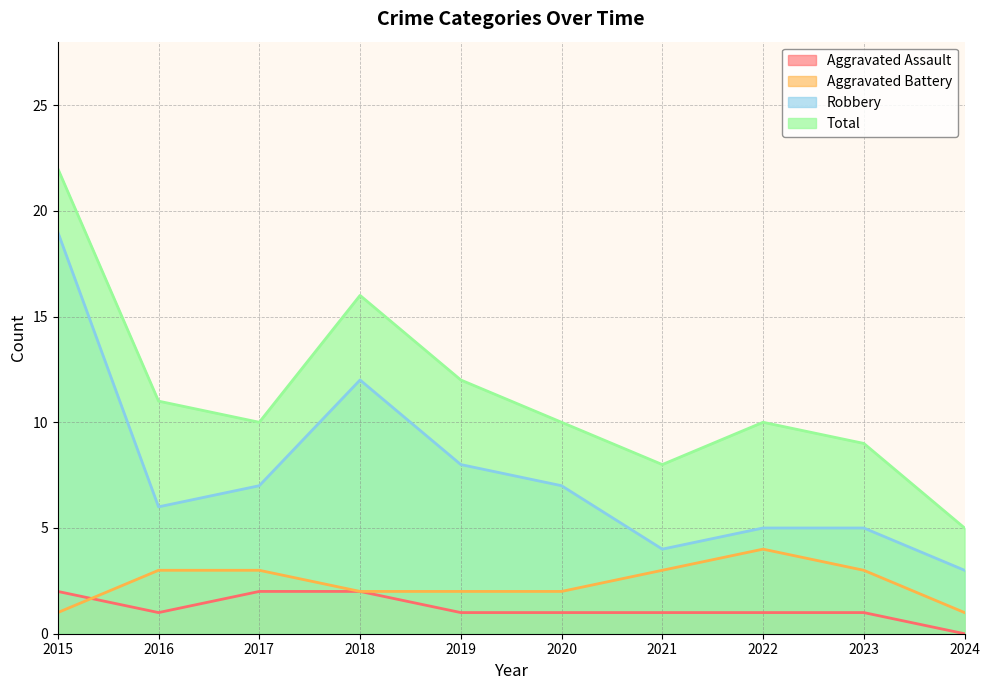

How many values in the Aggravated Battery series exceed 3?

1